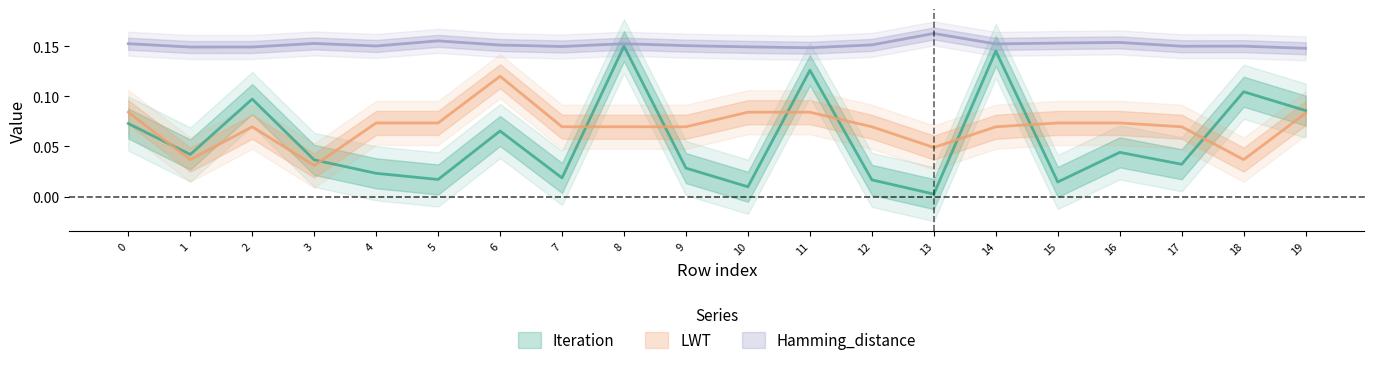

True or false: Hamming_distance and Iteration intersect in this chart.

False